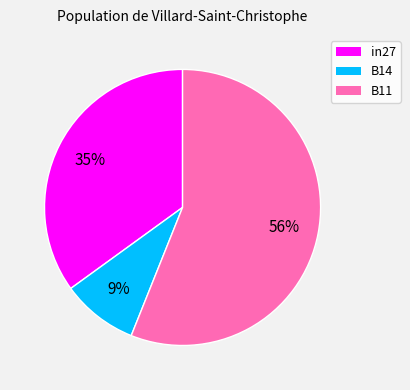

Between in27 and B11, which is larger?

B11